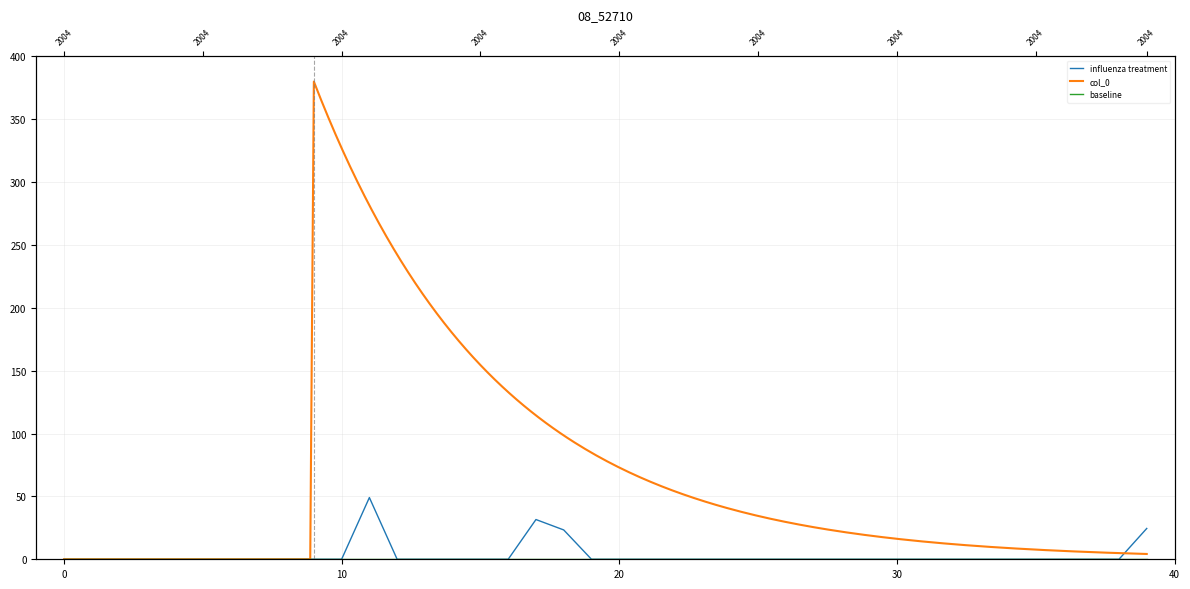

What is the difference between the maximum and minimum values?

49.1